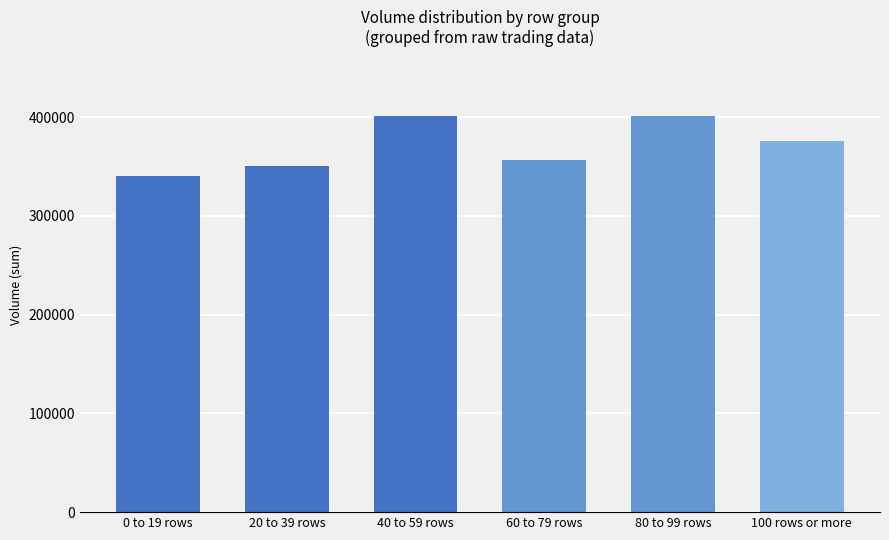

Read the value at 100 rows or more.

376200.0